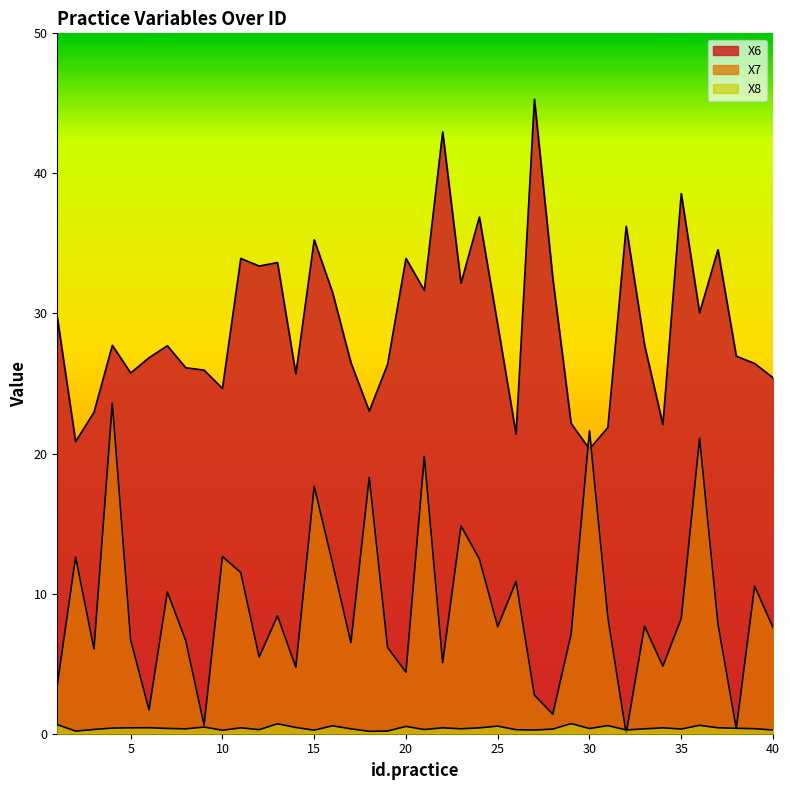

True or false: X8 and X6 cross at least once.

False